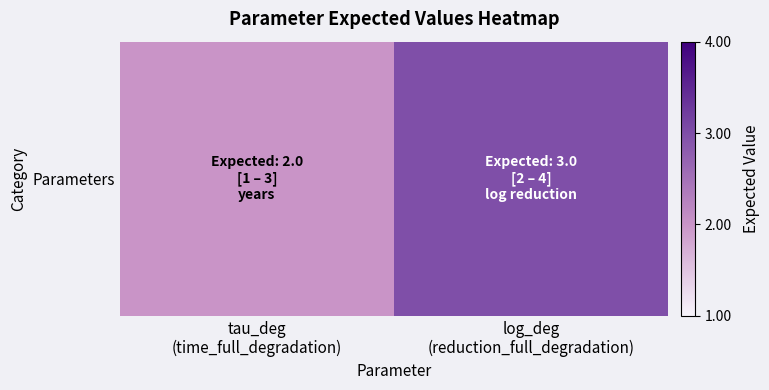

How many values are below 3?

1